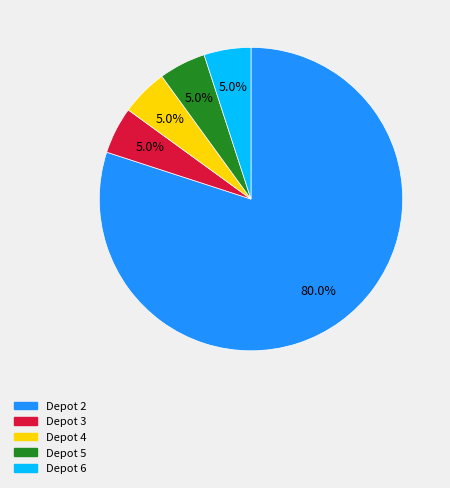

To the nearest percent, what is the difference between the Depot 3 and Depot 2 slice percentages?

75%